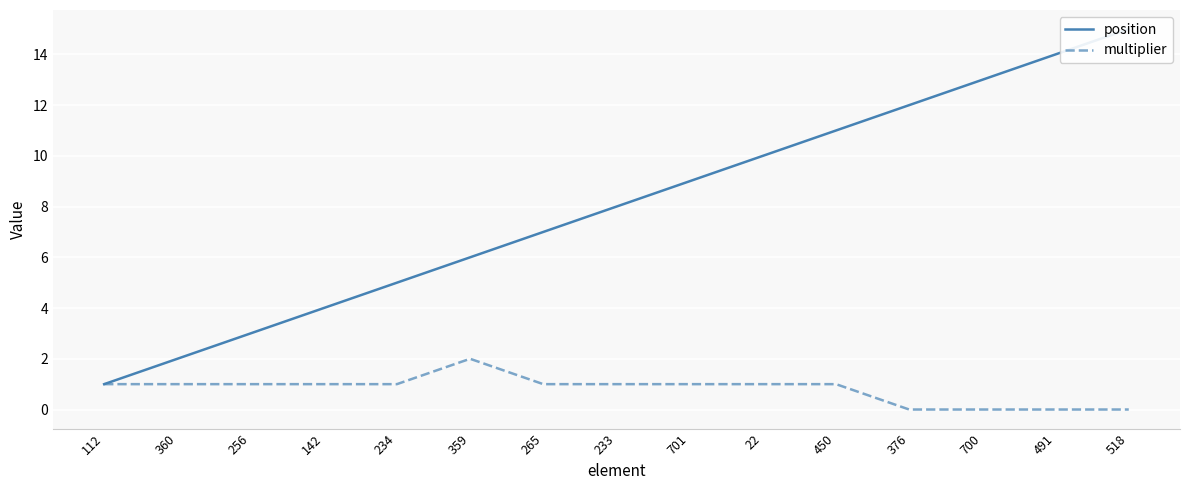

At how many categories does at least one series exceed 9?

6